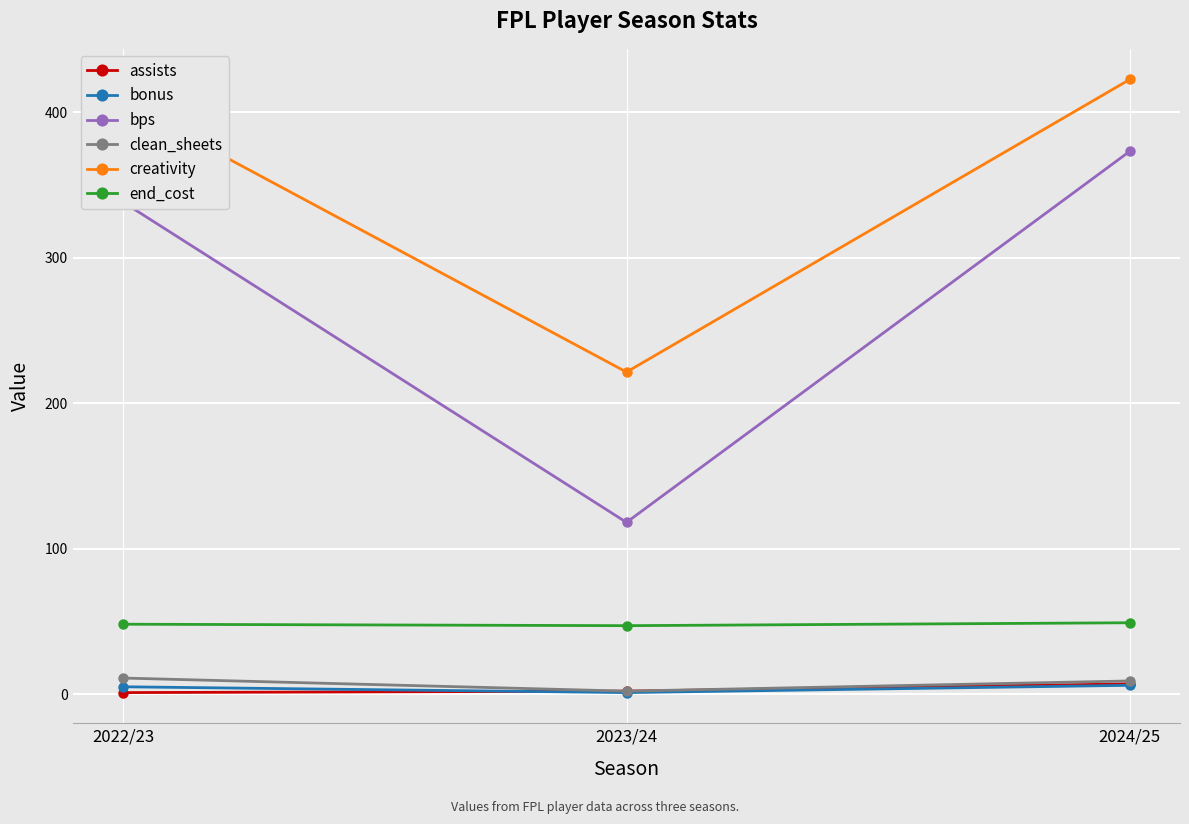

At which category is the sum across all series the highest?

2024/25